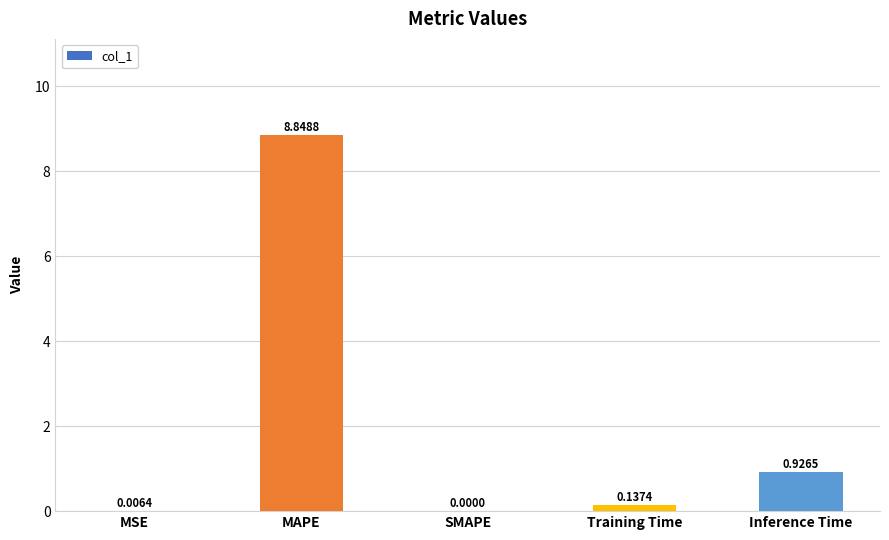

What is the sum of the values at Training Time and MAPE?

9.0